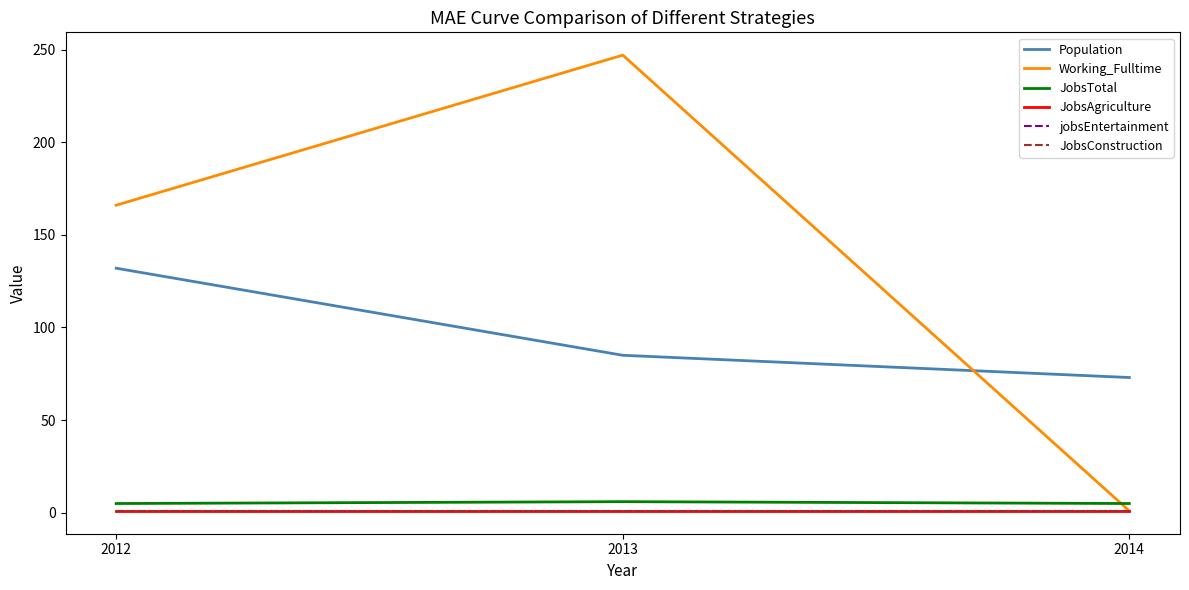

Reading left to right, list all the values displayed in this chart.

Population: 132	85	73
Working_Fulltime: 166	247	1
JobsTotal: 5	6	5
JobsAgriculture: 1	1	1
jobsEntertainment: 1	1	1
JobsConstruction: 1	1	1